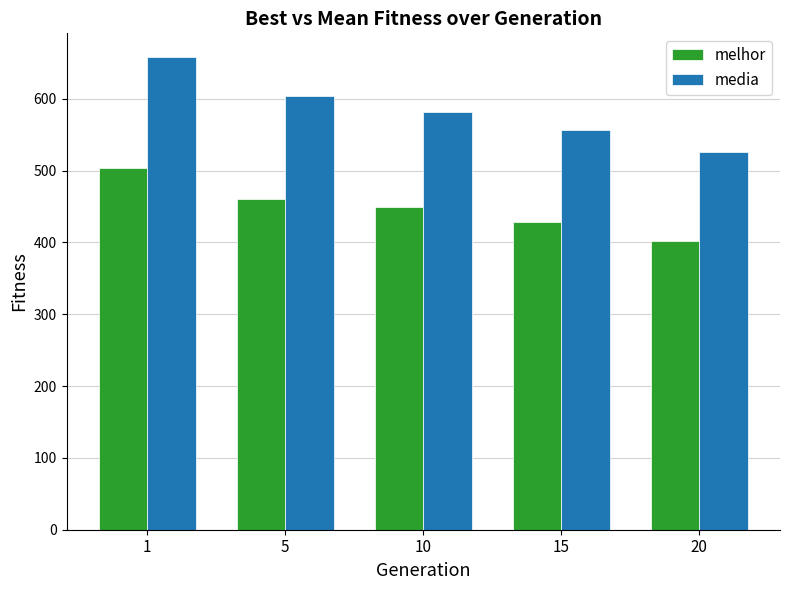

Is the value of melhor at 1 greater than the value of media at 15?

No